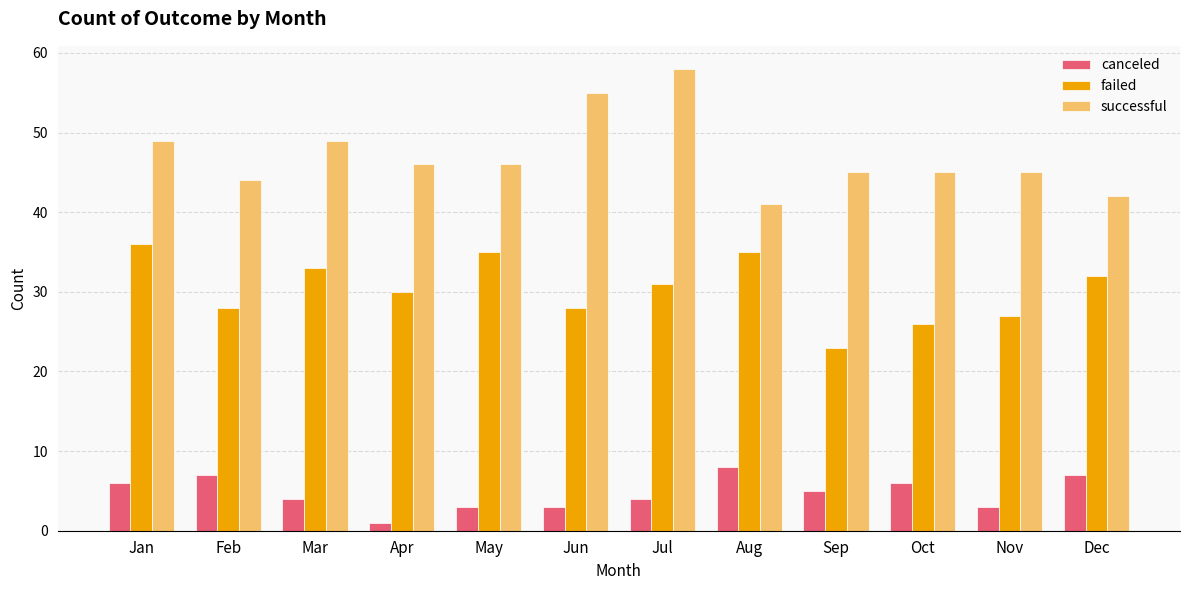

Which series changed the most between Mar and Aug?

successful